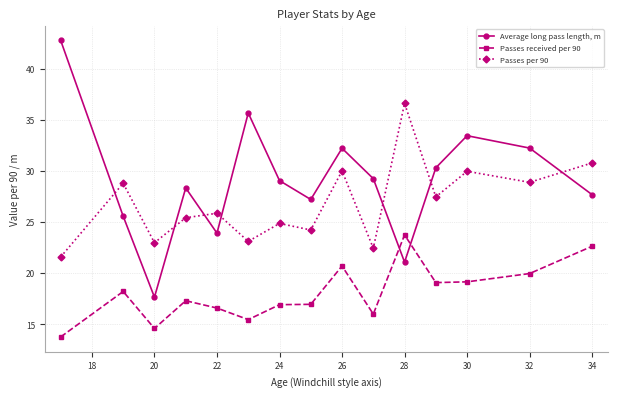

Rank the series by their maximum value, from highest to lowest.

Average long pass length, m, Passes per 90, Passes received per 90